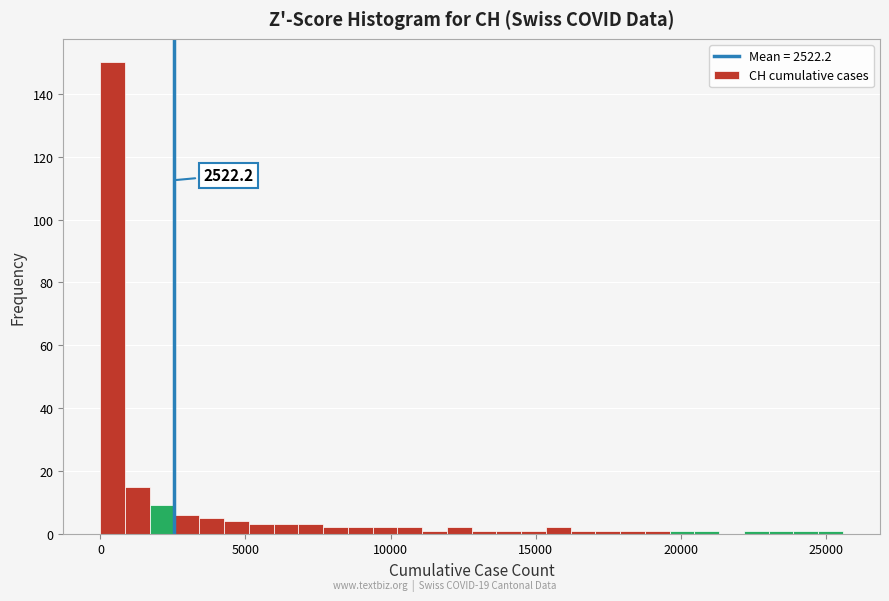

Around what value on the x-axis is the tallest bar? Give the approximate position of its centre, as read against the axis.

500